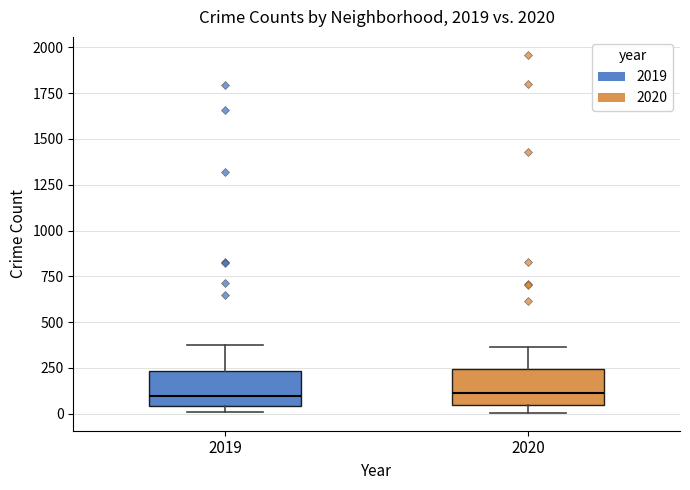

Where is the lower edge of the box at x = 2019 on the y-axis? The values are not printed on the chart, so give them approximately, as read against the axis.

50